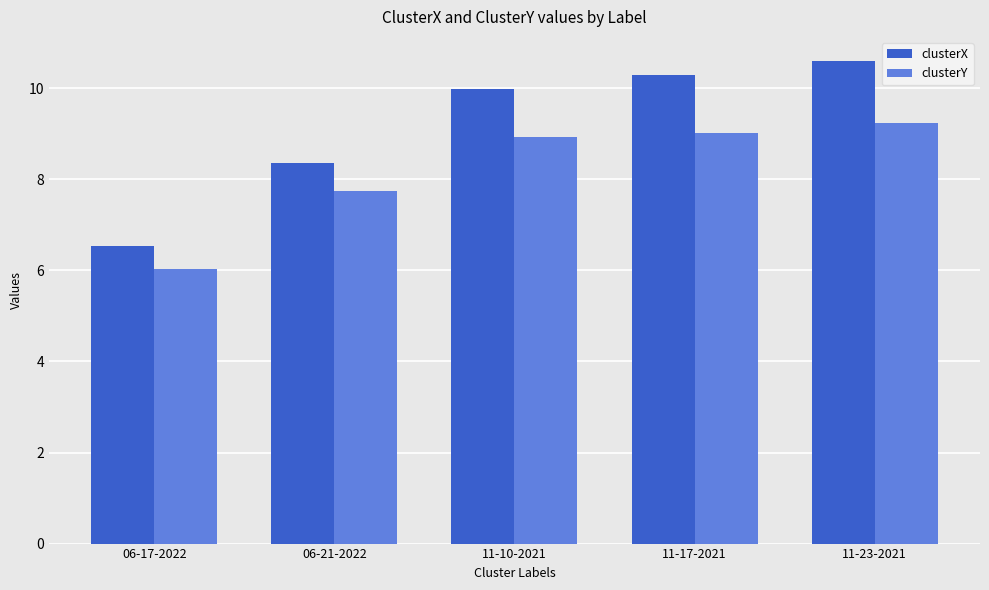

Rank the categories by clusterY value from highest to lowest.

11-23-2021, 11-17-2021, 11-10-2021, 06-21-2022, 06-17-2022